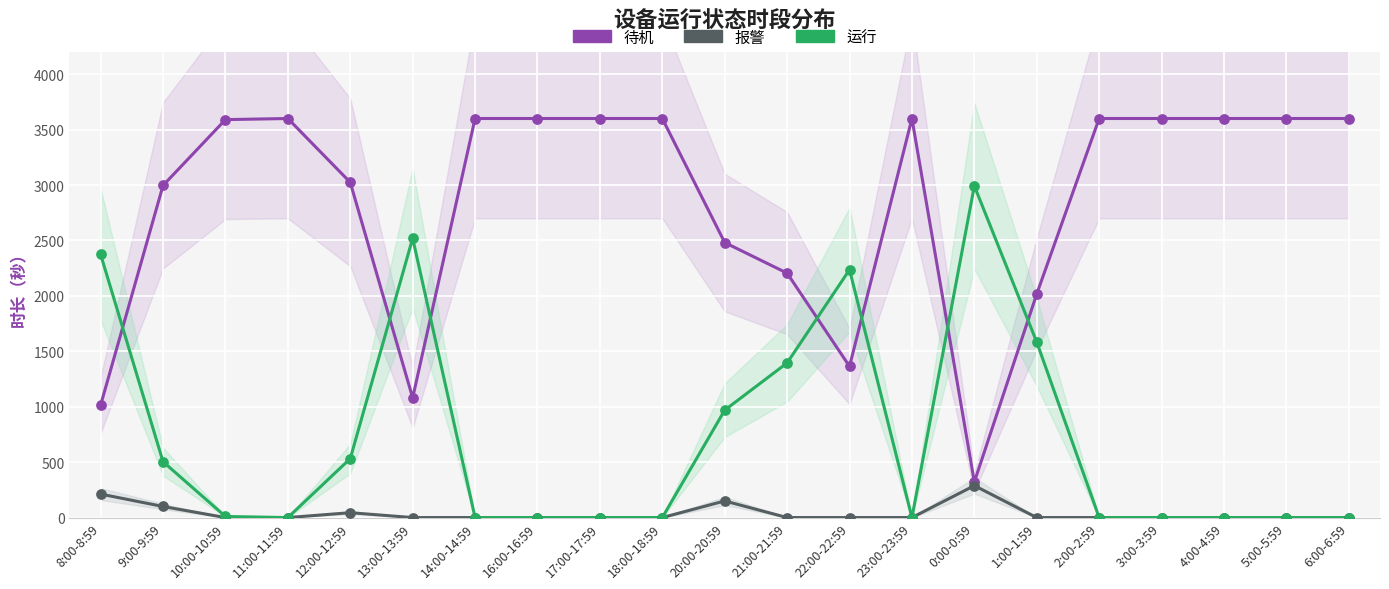

Which series contains the highest Y value?

待机